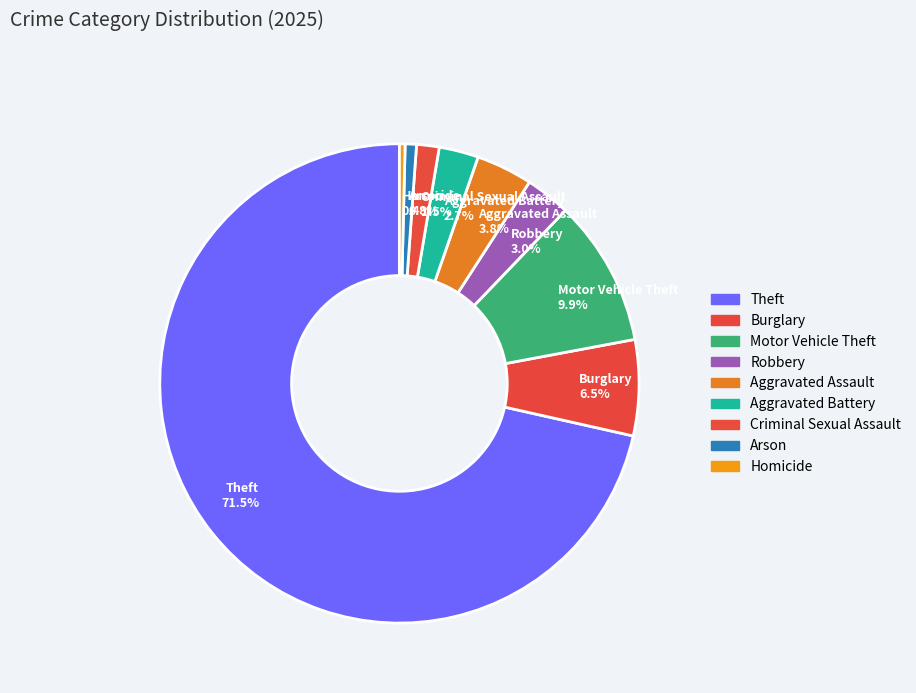

Is it true that Motor Vehicle Theft is 10% of the pie?

True